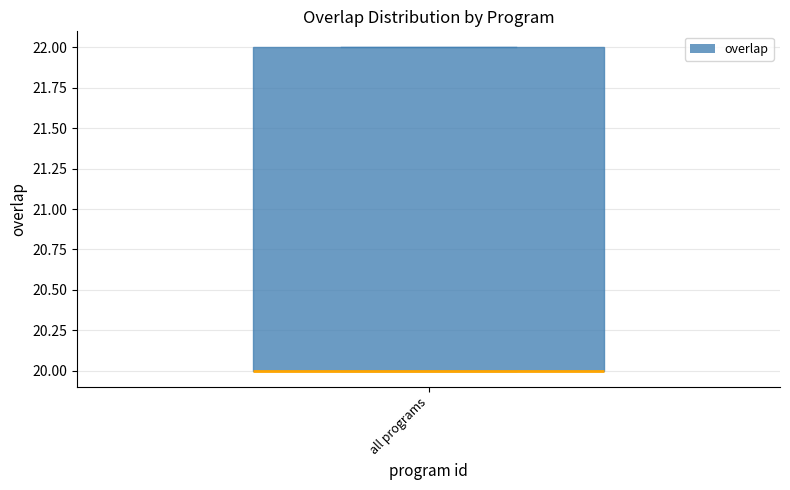

Transcribe this box plot: give where the median line is, the range the box spans, and where the two whiskers end, as read against the y-axis. The values are not printed on the chart, so give them approximately, as read against the axis.

median 20 (drawn on the box's lower edge), box 20 to 22, whiskers 20 to 22